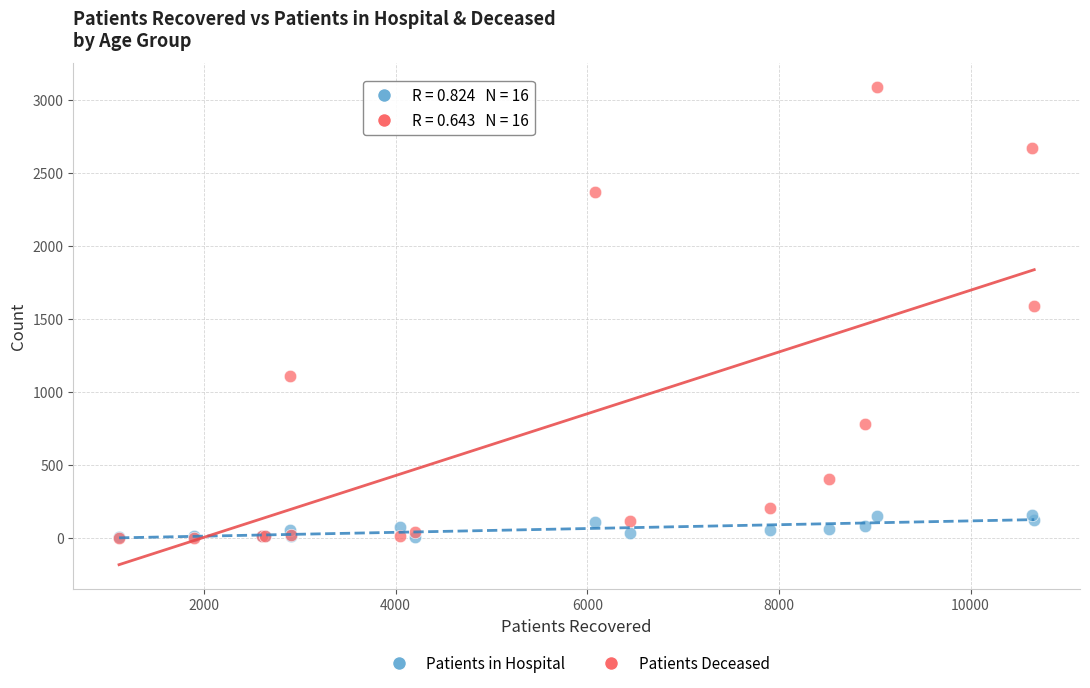

Which series contains the highest Y value?

Patients Deceased